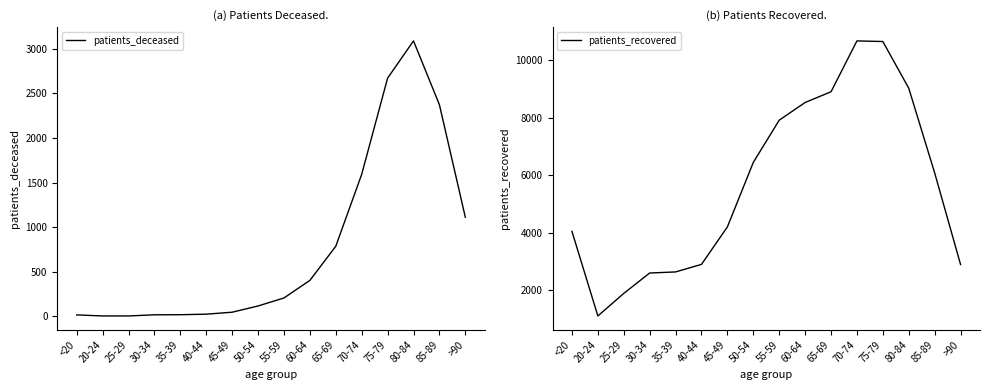

At 20-24, list the series in order from smallest to largest.

patients_deceased, patients_recovered